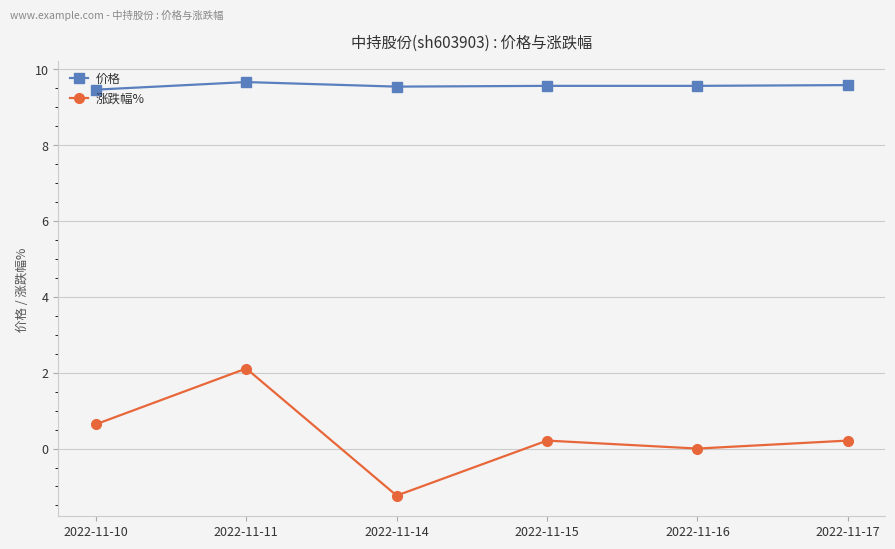

What is the approximate value of 涨跌幅% at 2022-11-17?

0.2